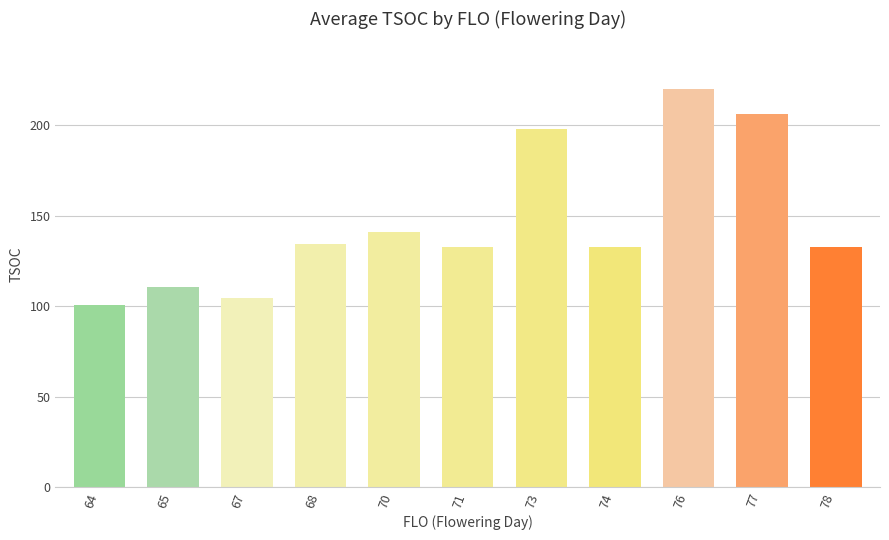

Between 78 and 70, which is larger?

70